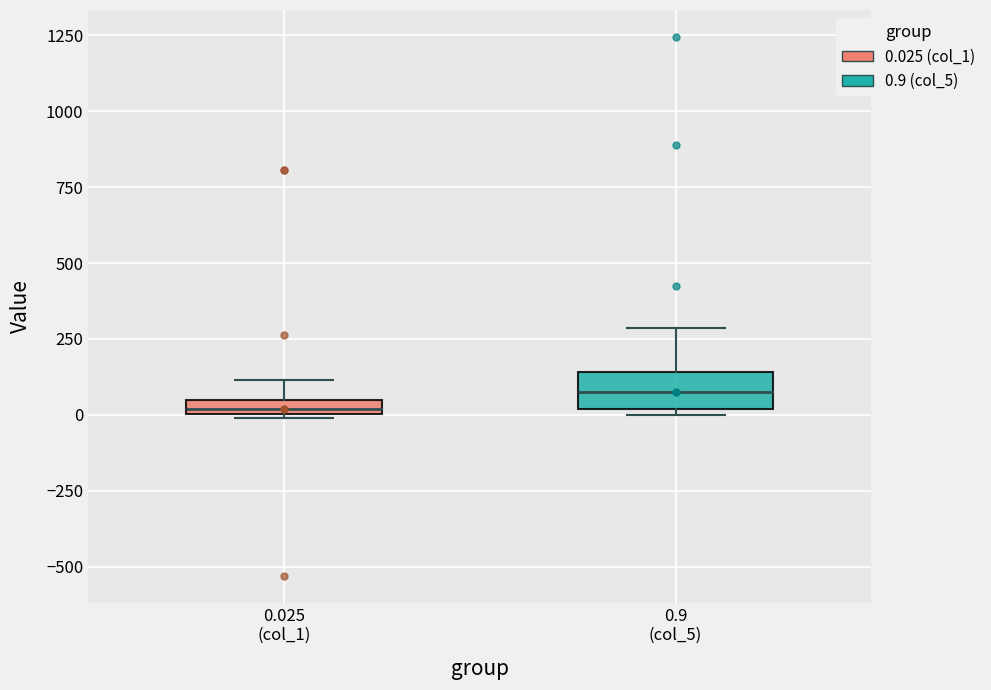

Which box is the tallest, from its lower edge to its upper edge?

0.9 (col_5)